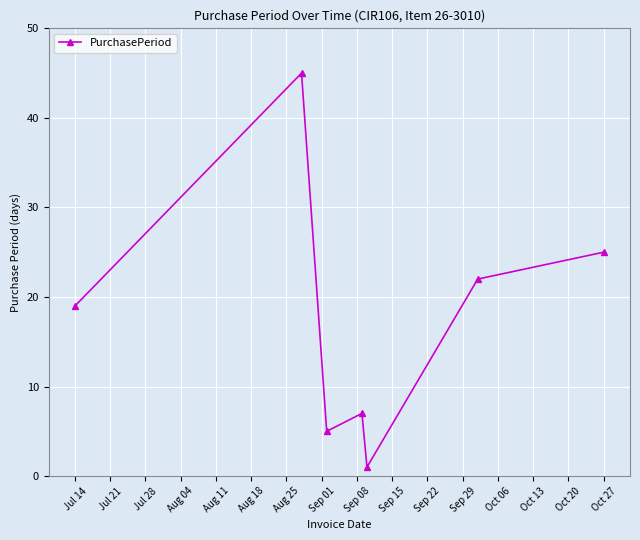

What is the value of the 4th point from the left?

7